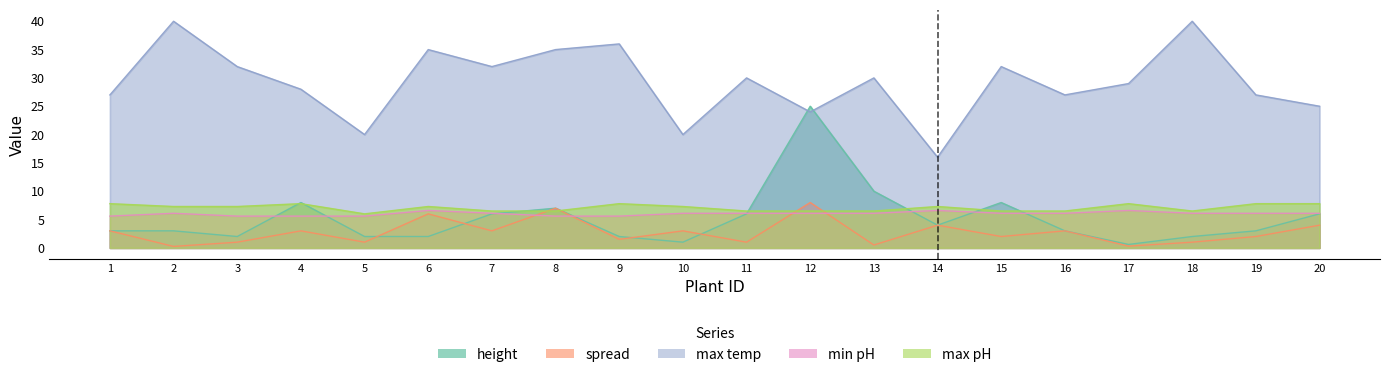

Does the chart display data point markers on the line(s)?

No